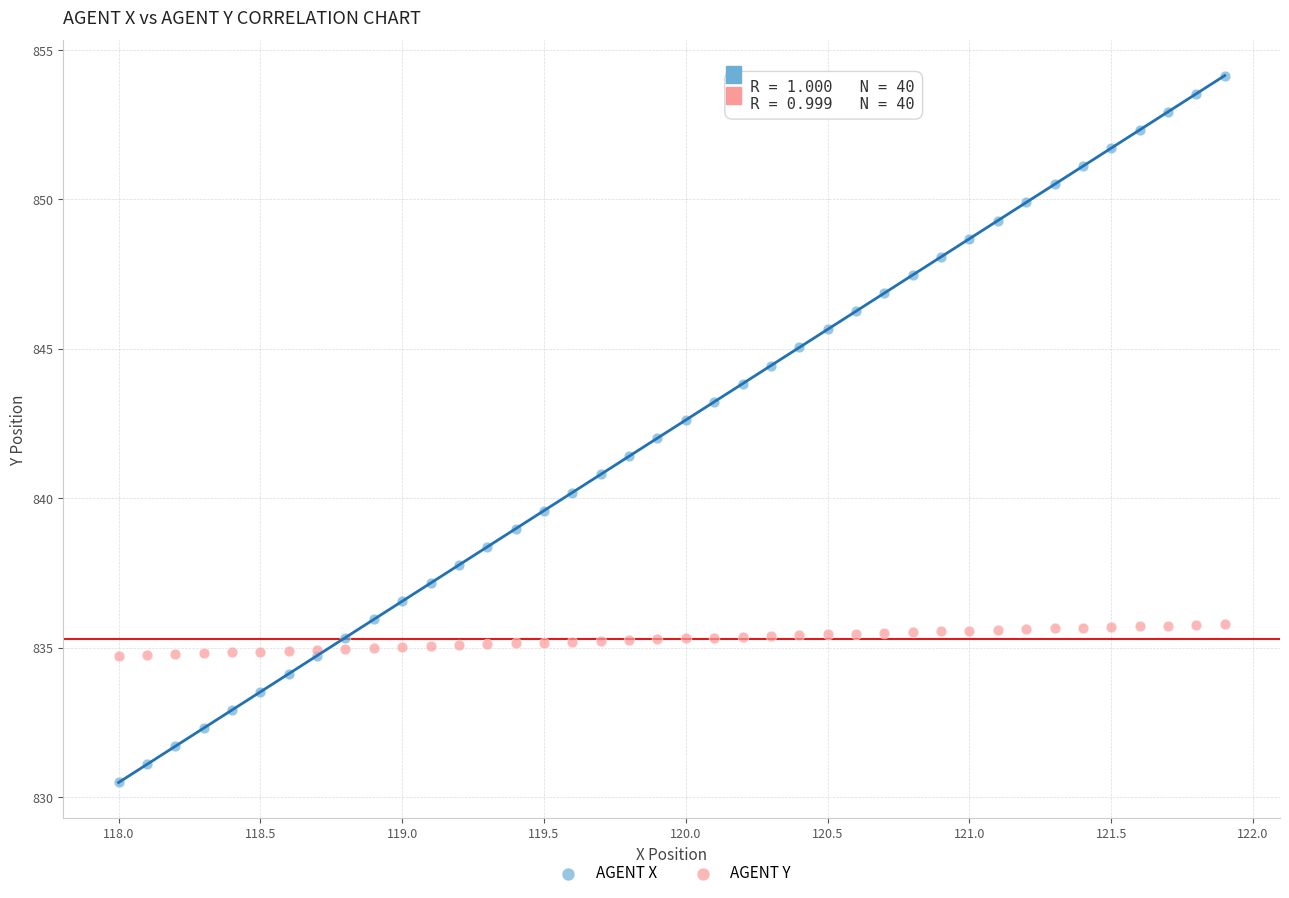

Which series has the widest spread of Y values?

AGENT X